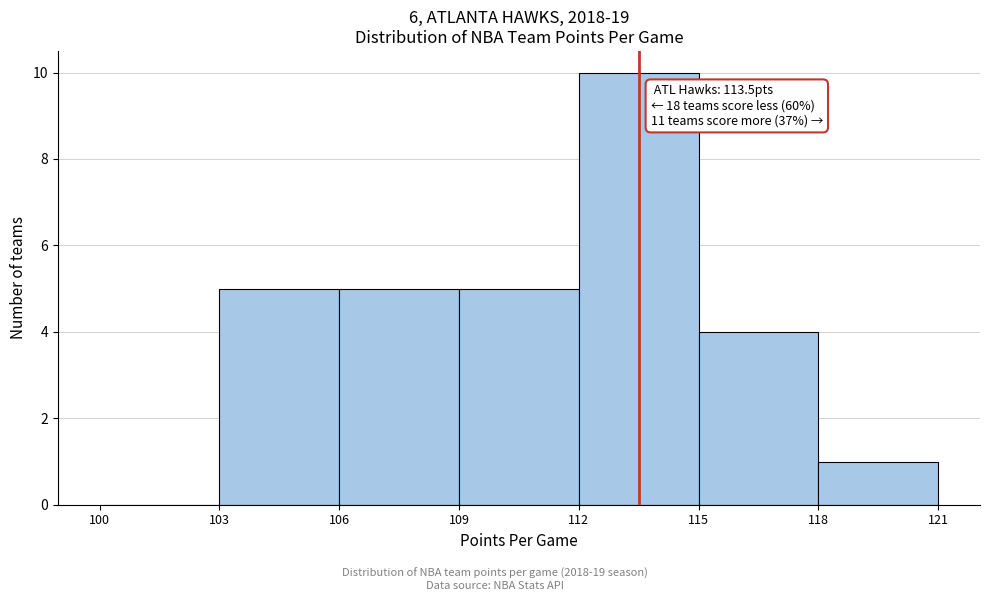

Which range on the x-axis has the tallest bar?

112 to 115